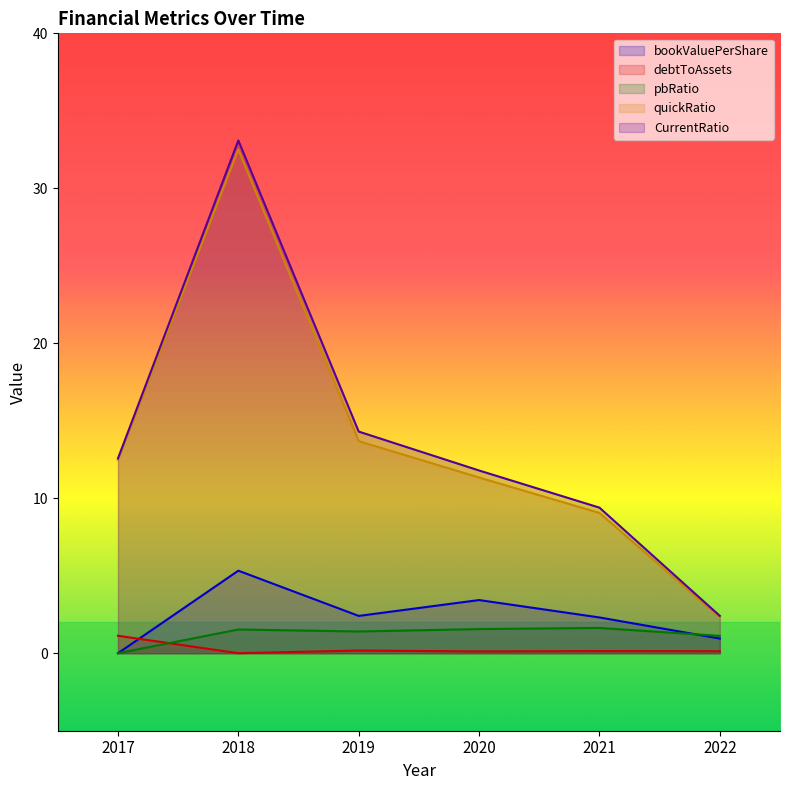

True or false: bookValuePerShare and quickRatio intersect in this chart.

False